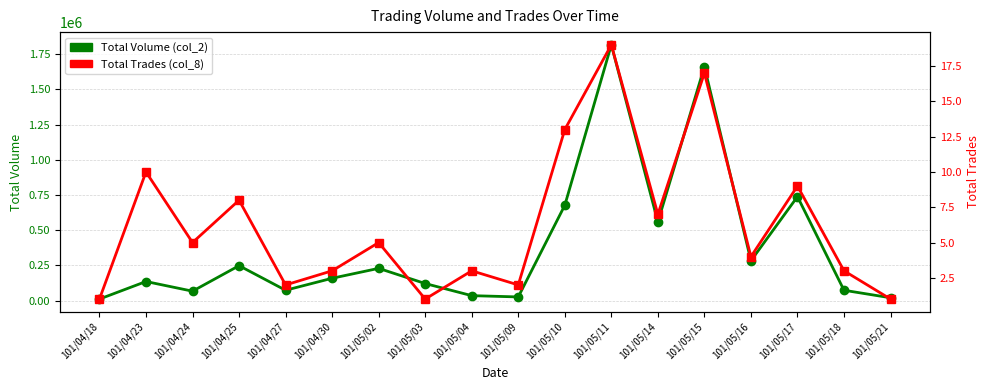

True or false: Total Trades (col_8) has more than 1 interior local peaks.

True